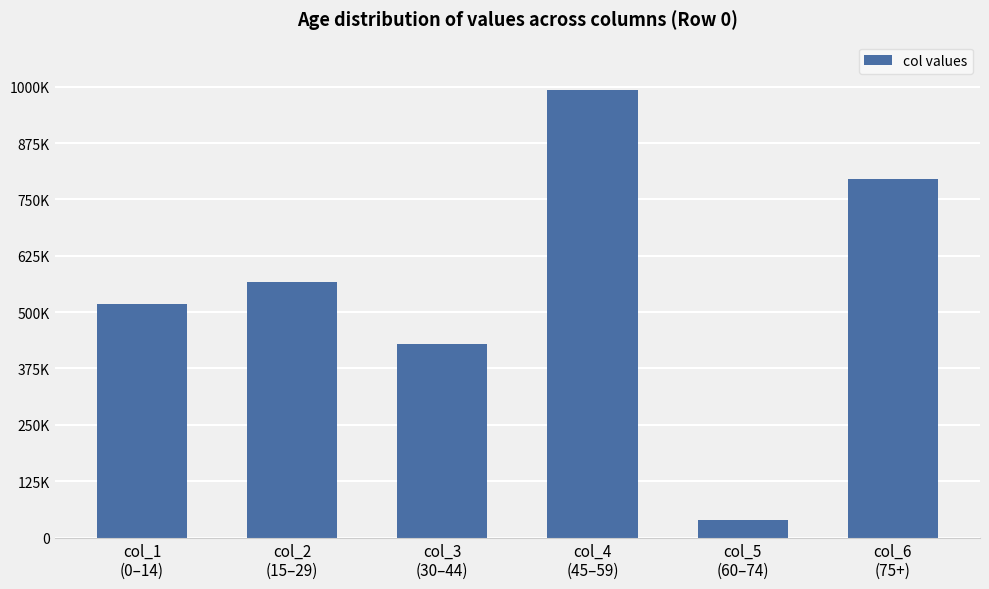

Which category has the lowest value across all series?

col_5
(60–74)